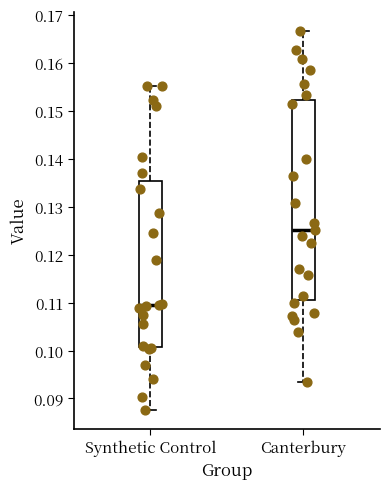

Where is the upper edge of the box for Canterbury on the y-axis? The values are not printed on the chart, so give them approximately, as read against the axis.

0.152